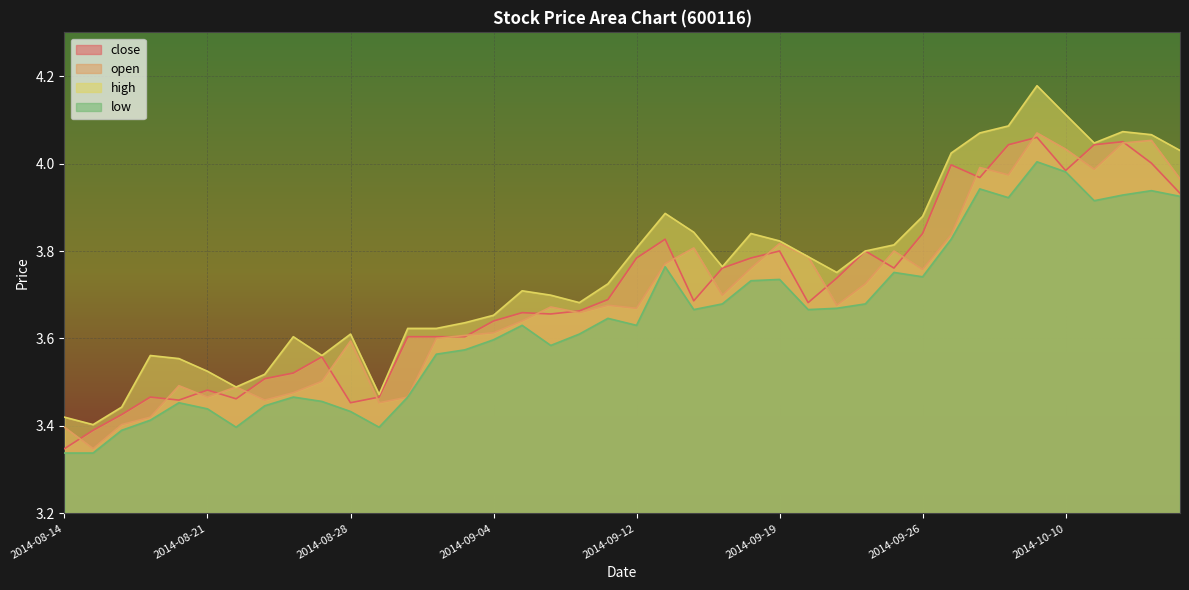

Which category has the lowest value in the open series?

2014-08-15